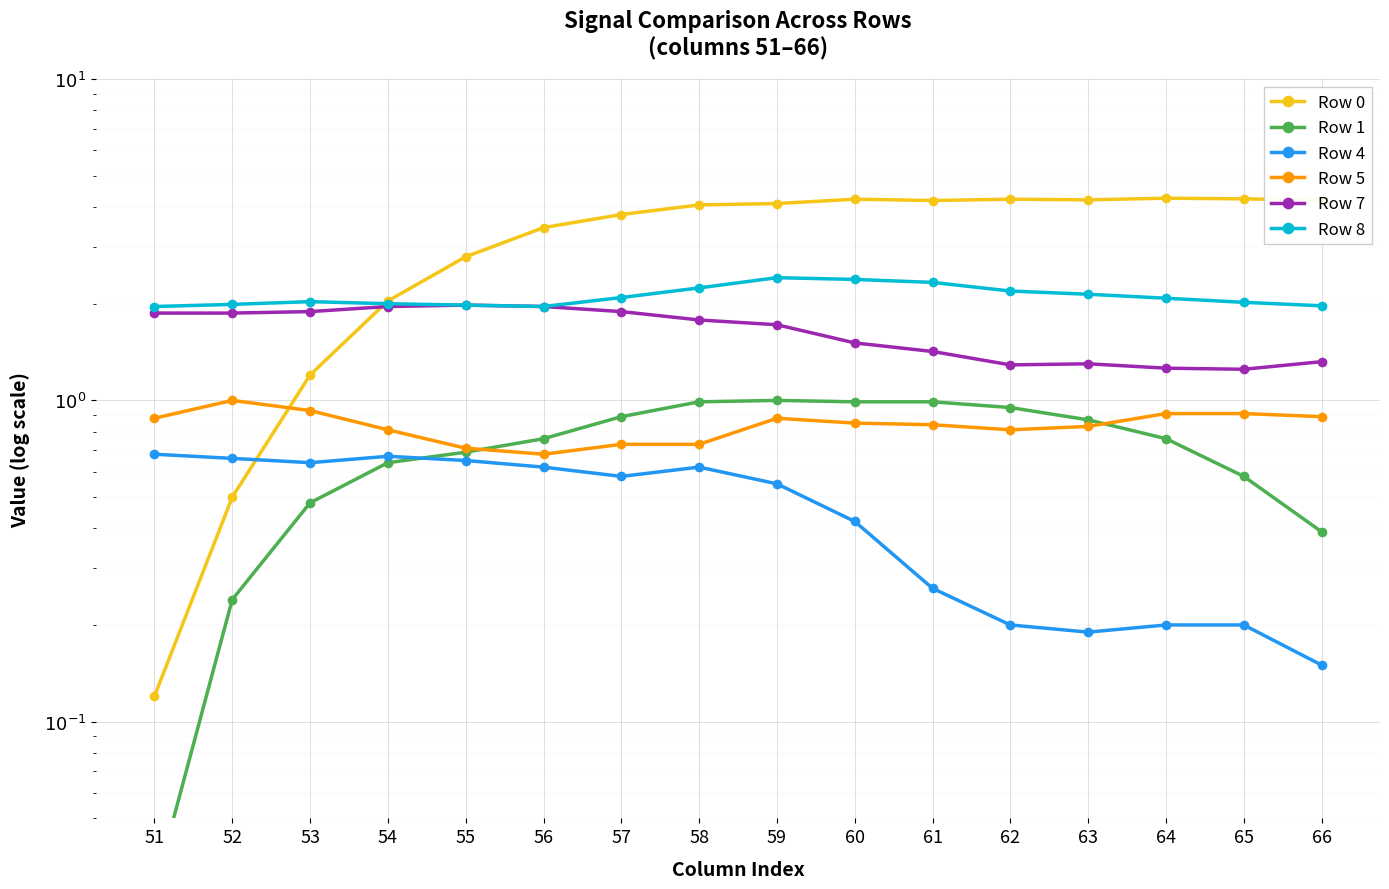

Which label corresponds to the largest value in the chart?

64